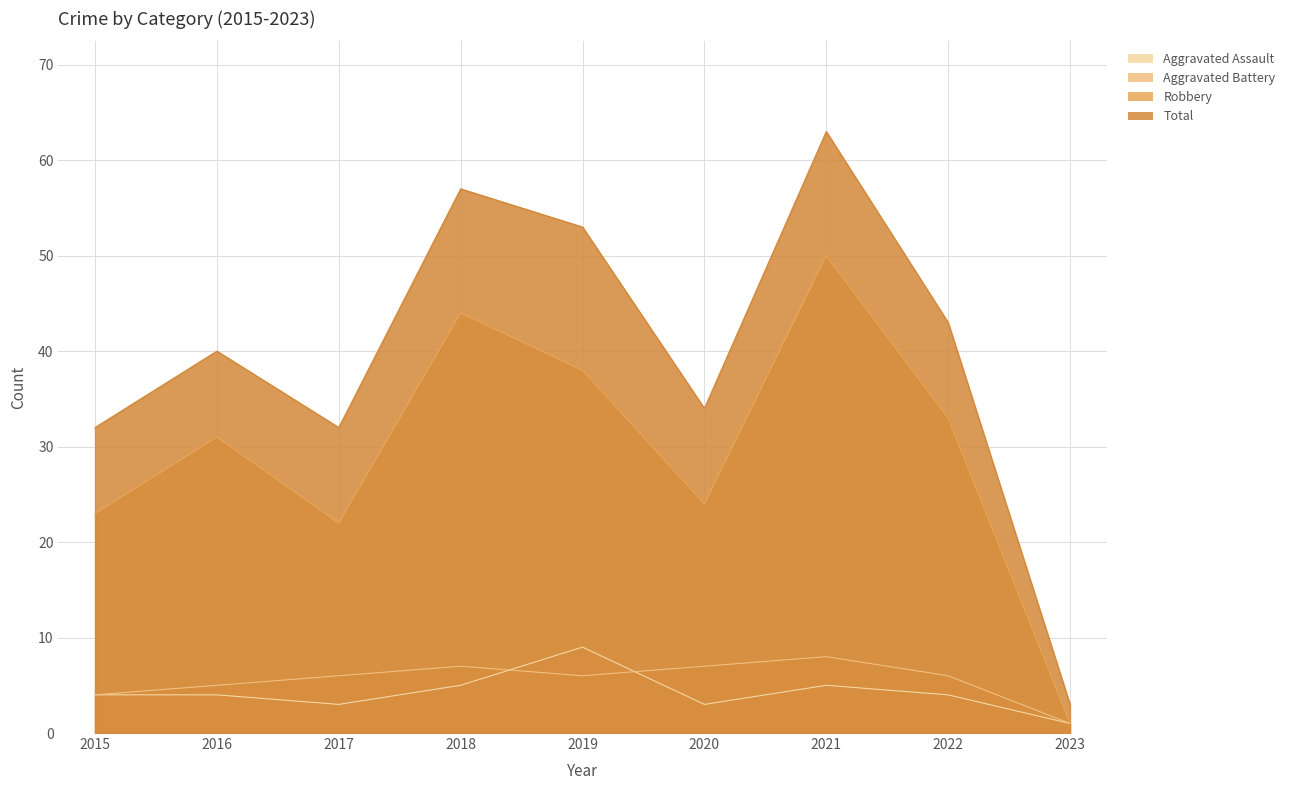

At which category does Robbery reach its first local peak?

2016